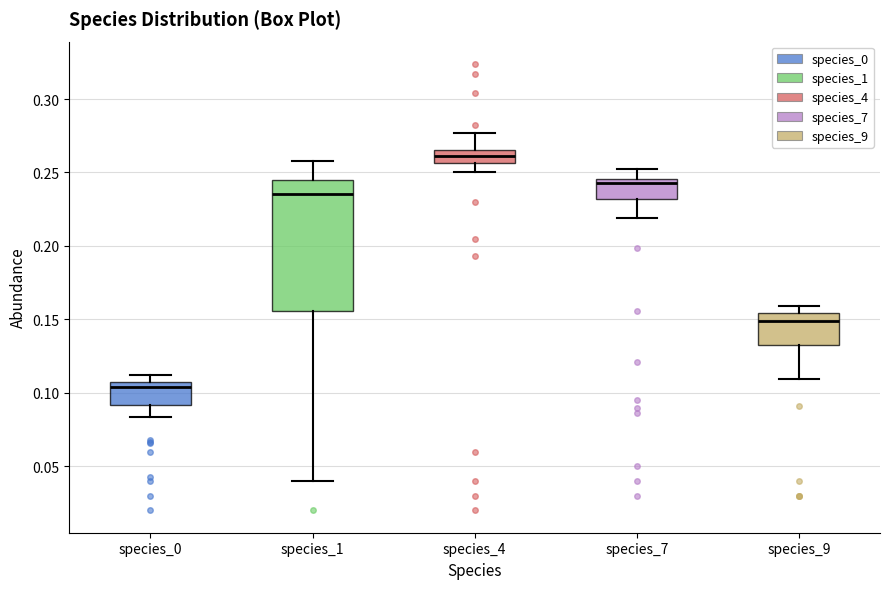

Which box's median line is the lowest?

species_0